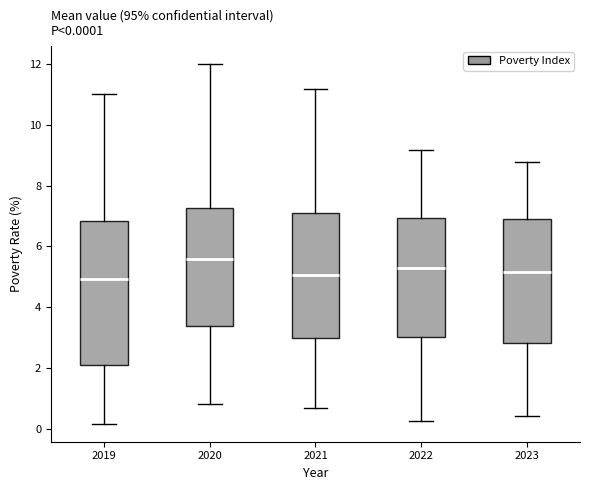

Which box is the tallest, from its lower edge to its upper edge?

2019